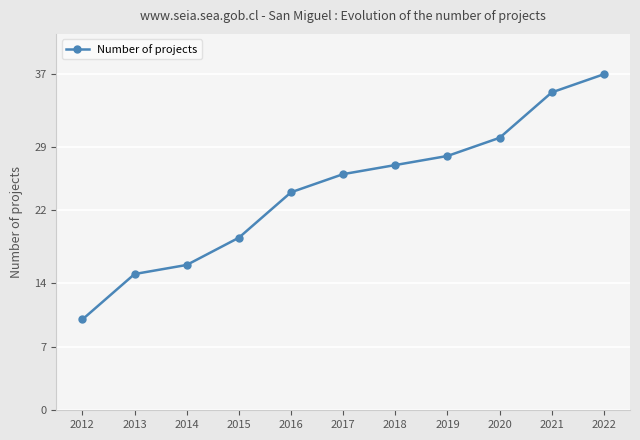

What is the smallest value displayed?

10